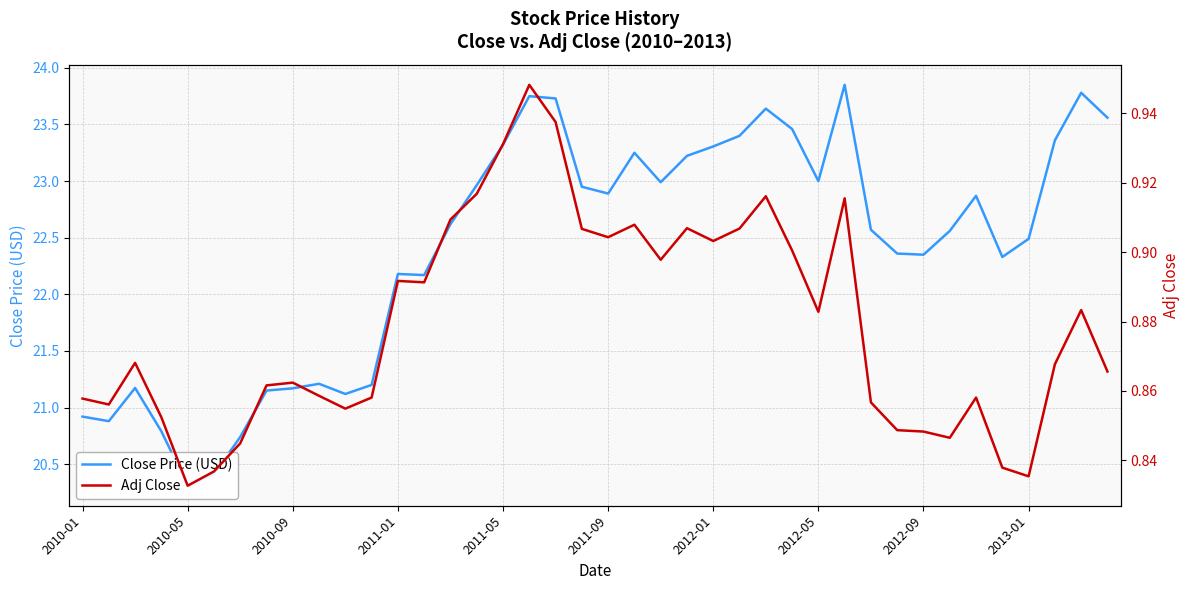

True or false: Adj Close and Close Price (USD) cross at least once.

False